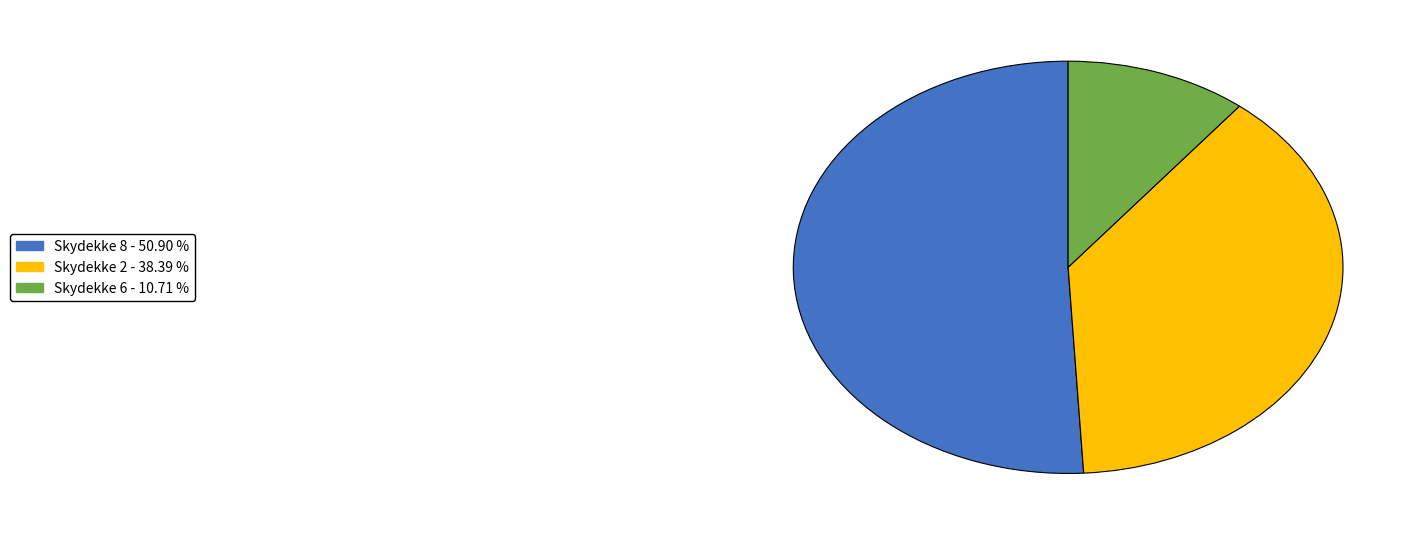

Is there any slice that represents more than half of the pie?

Yes